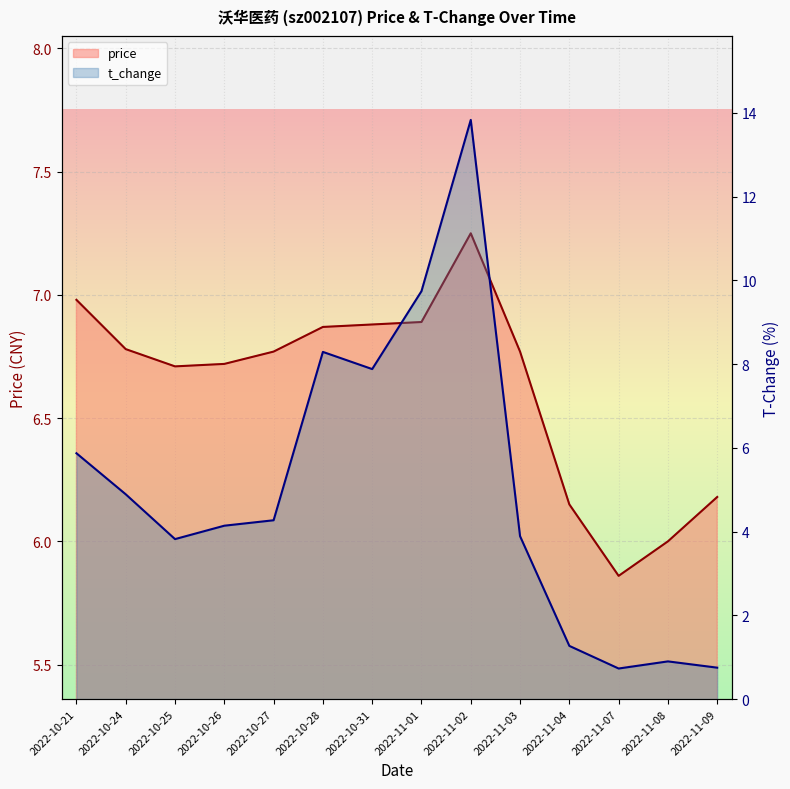

Between which two adjacent categories do t_change and price first intersect?

2022-10-27 and 2022-10-28